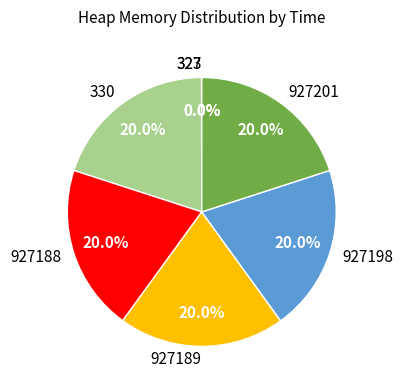

Is there any slice that represents more than half of the pie?

No